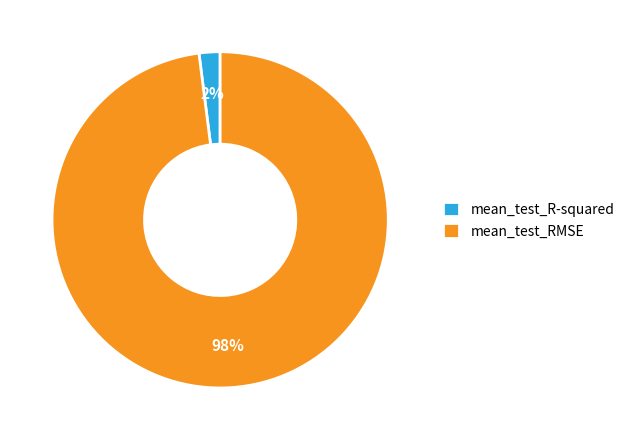

Which slice is the smallest?

mean_test_R-squared